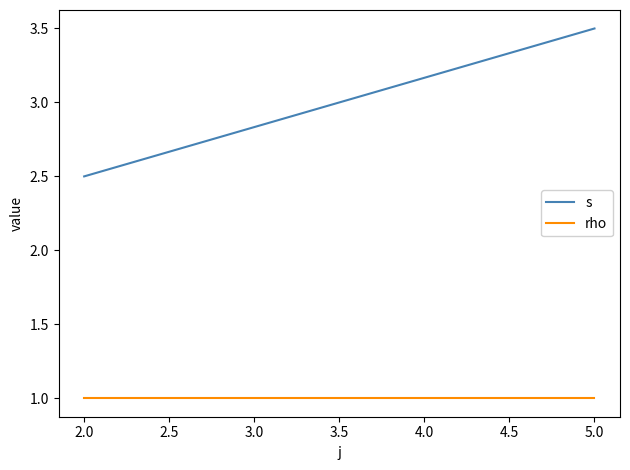

What is the minimum value shown in the chart?

1.0